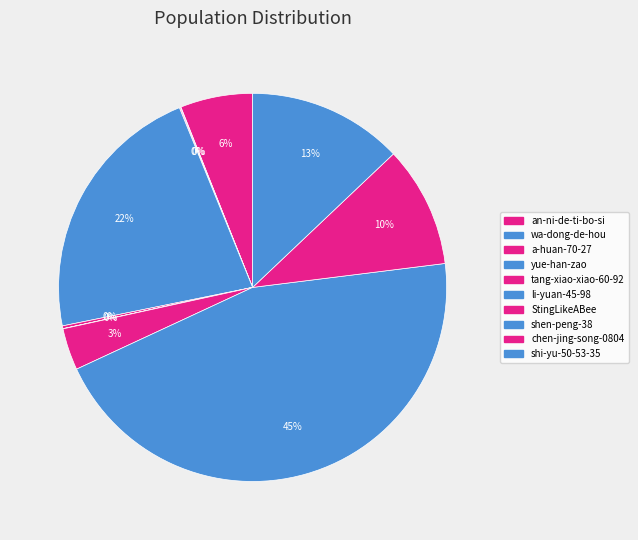

How many segments does this pie chart have?

10